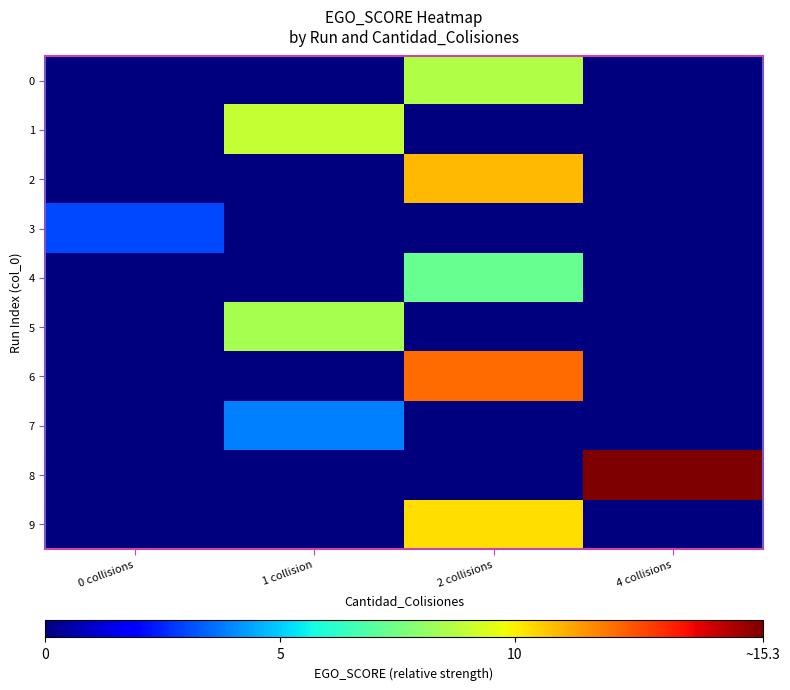

Reading left to right, transcribe all the data shown in this chart.

0: 0 collisions=0.0	1 collision=0.0	2 collisions=8.6	4 collisions=0.0
1: 0 collisions=0.0	1 collision=9.0	2 collisions=0.0	4 collisions=0.0
2: 0 collisions=0.0	1 collision=0.0	2 collisions=10.9	4 collisions=0.0
3: 0 collisions=3.0	1 collision=0.0	2 collisions=0.0	4 collisions=0.0
4: 0 collisions=0.0	1 collision=0.0	2 collisions=7.3	4 collisions=0.0
5: 0 collisions=0.0	1 collision=8.5	2 collisions=0.0	4 collisions=0.0
6: 0 collisions=0.0	1 collision=0.0	2 collisions=12.1	4 collisions=0.0
7: 0 collisions=0.0	1 collision=3.9	2 collisions=0.0	4 collisions=0.0
8: 0 collisions=0.0	1 collision=0.0	2 collisions=0.0	4 collisions=15.3
9: 0 collisions=0.0	1 collision=0.0	2 collisions=10.3	4 collisions=0.0